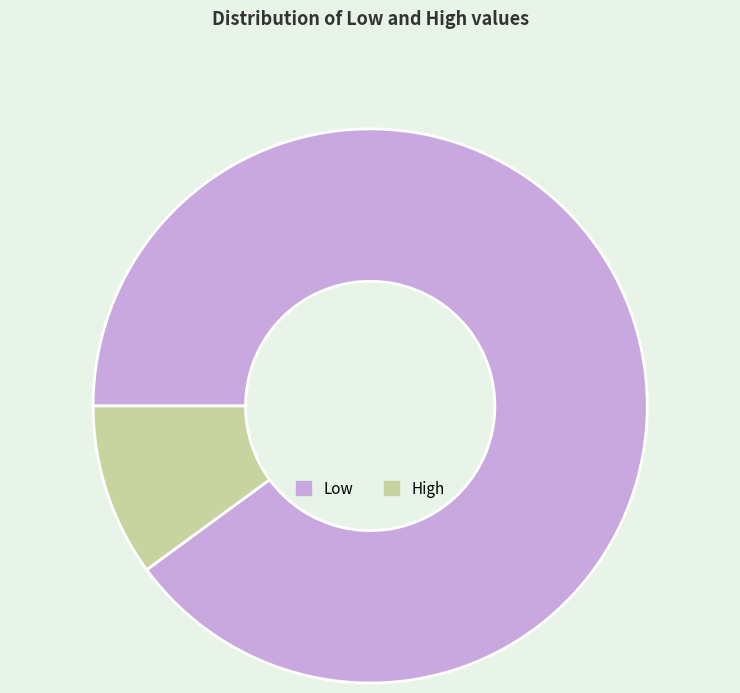

Do High and Low together represent more than half of the pie?

Yes